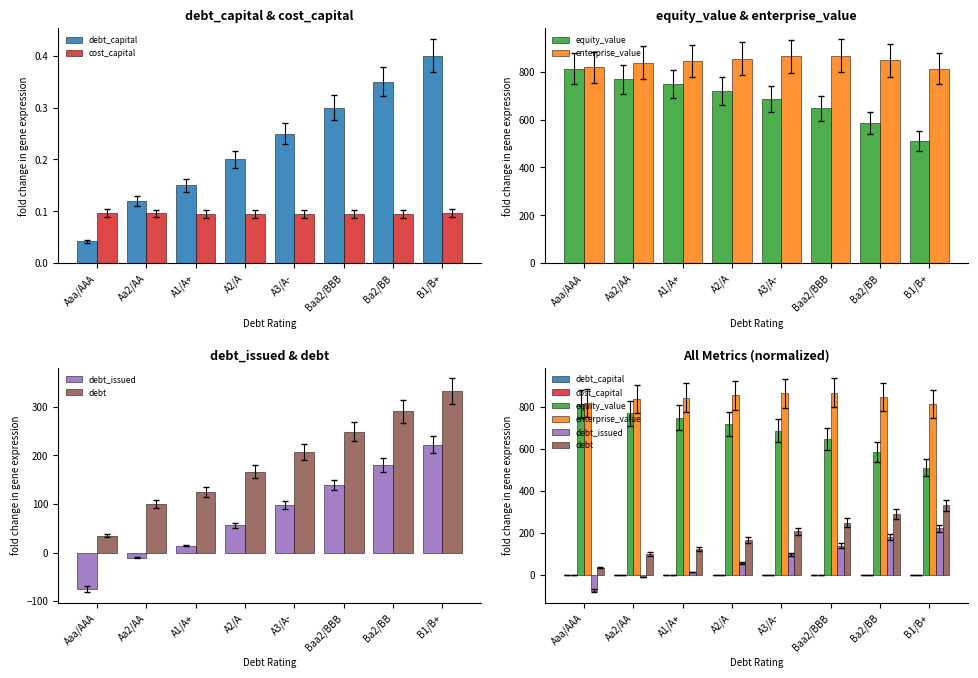

Which series has the largest range (max minus min)?

equity_value